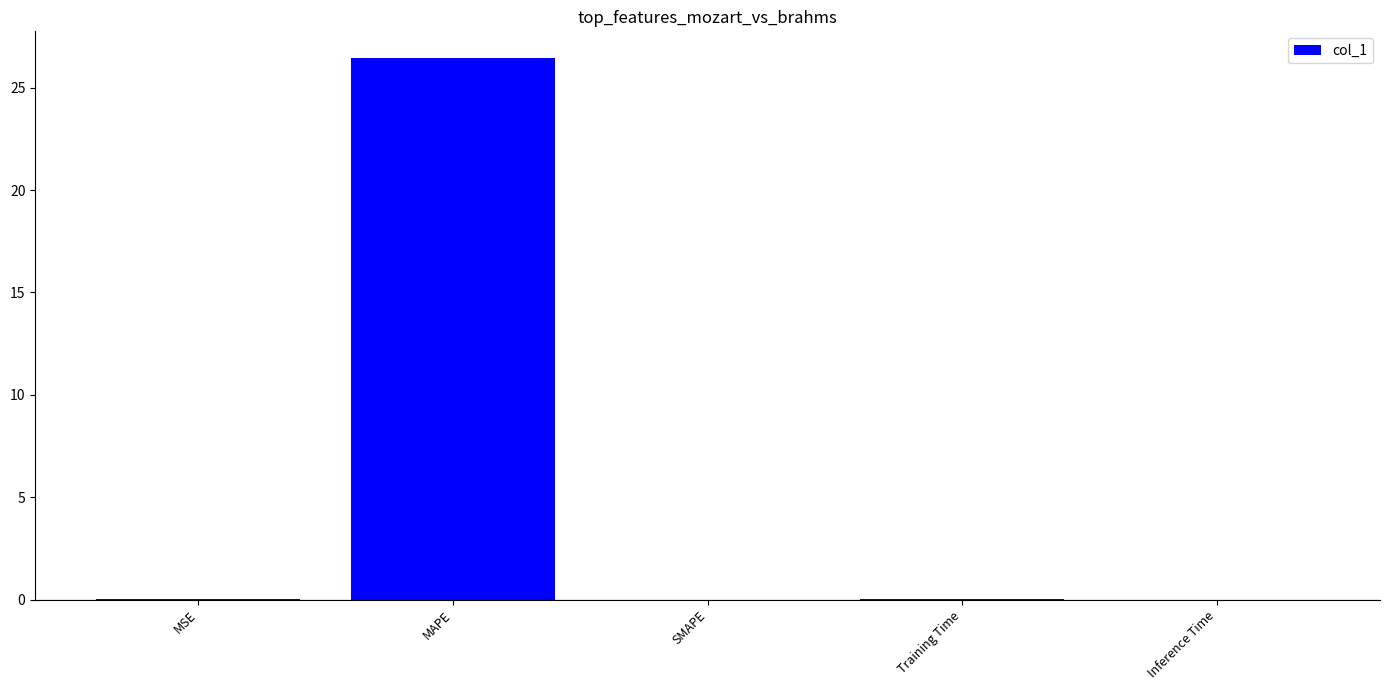

At which category does the chart reach its peak across all series?

MAPE